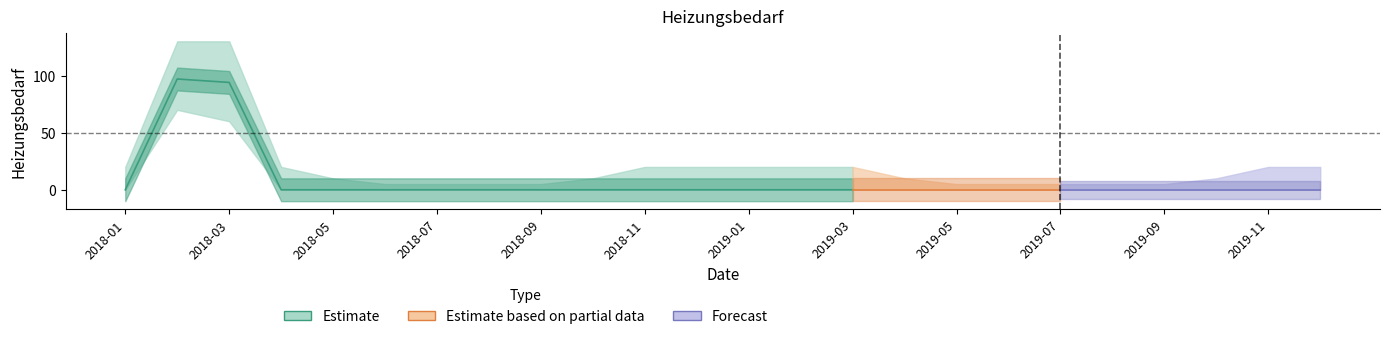

What is the maximum value shown in the chart?

97